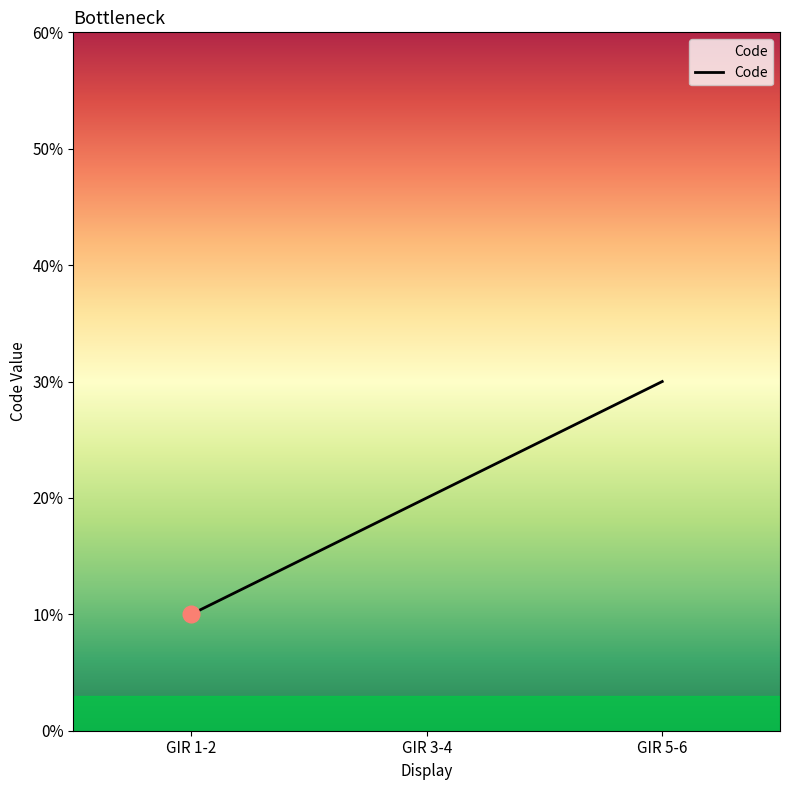

Is this an area chart (filled region under the line)?

Yes